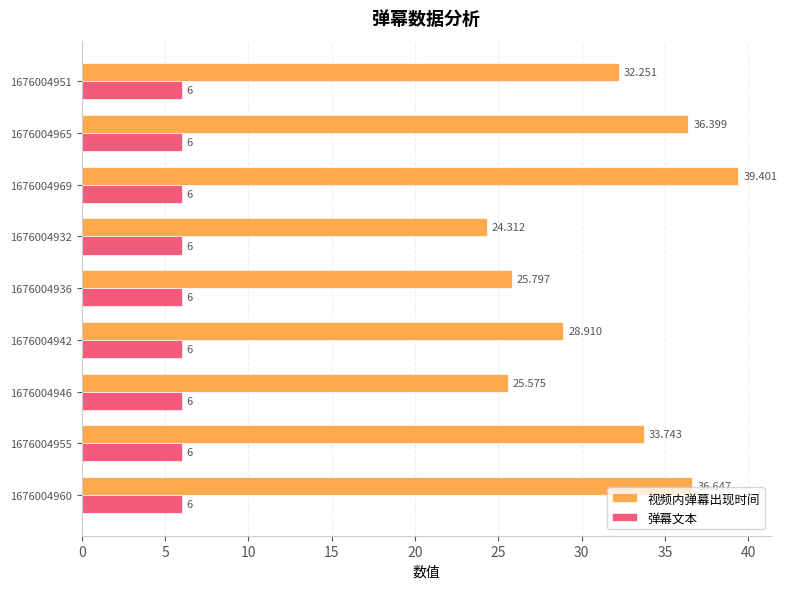

Which series has the largest range (max minus min)?

视频内弹幕出现时间